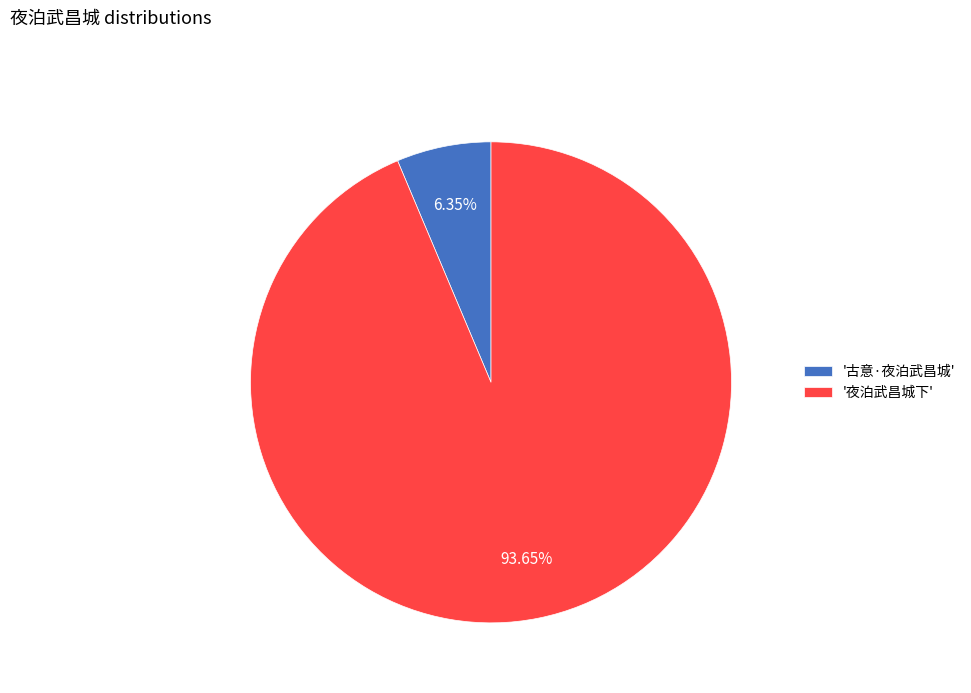

To the nearest percent, what is the average slice percentage?

50%